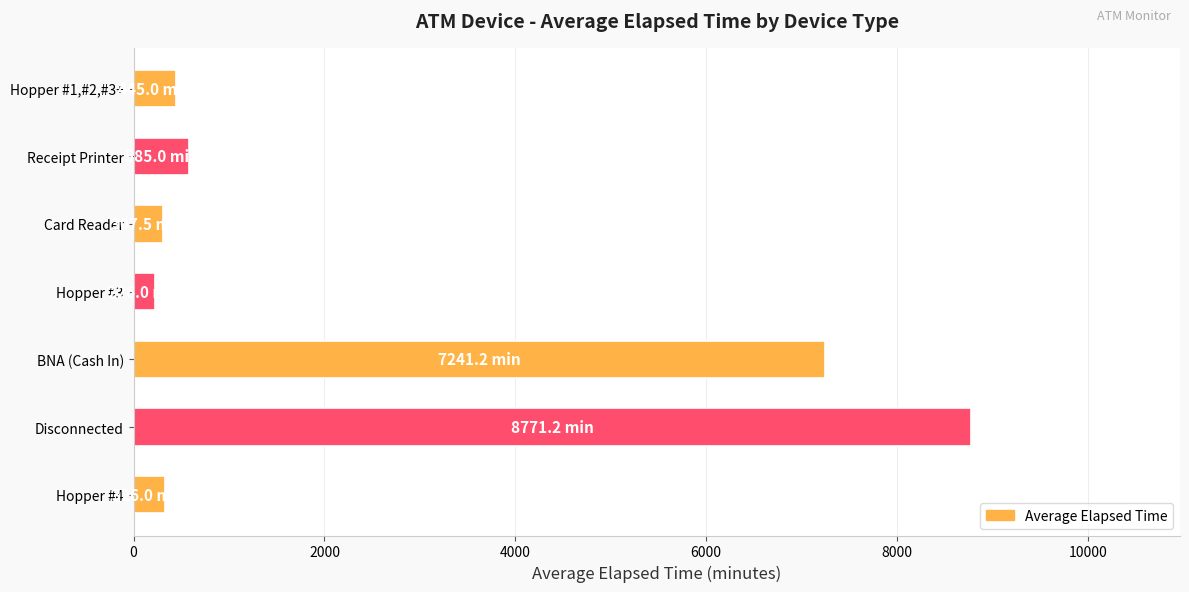

What is the sum of all values?

17902.0